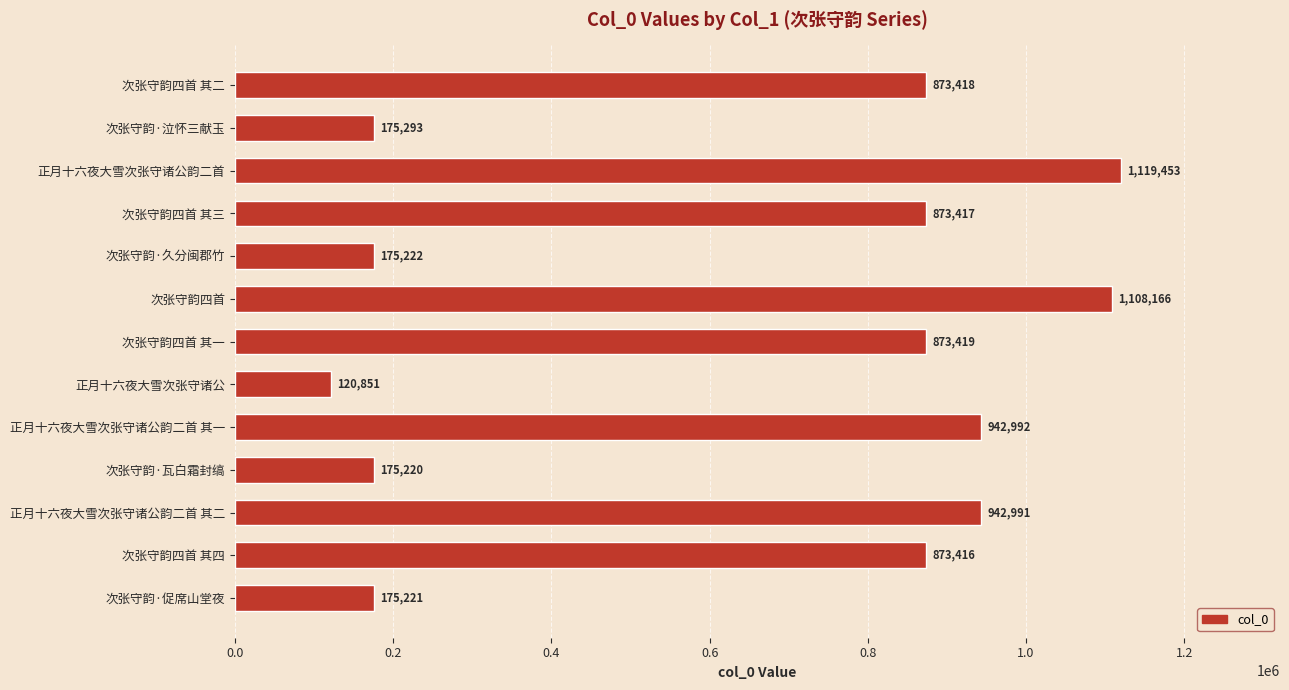

At which category does the chart reach its peak across all series?

正月十六夜大雪次张守诸公韵二首